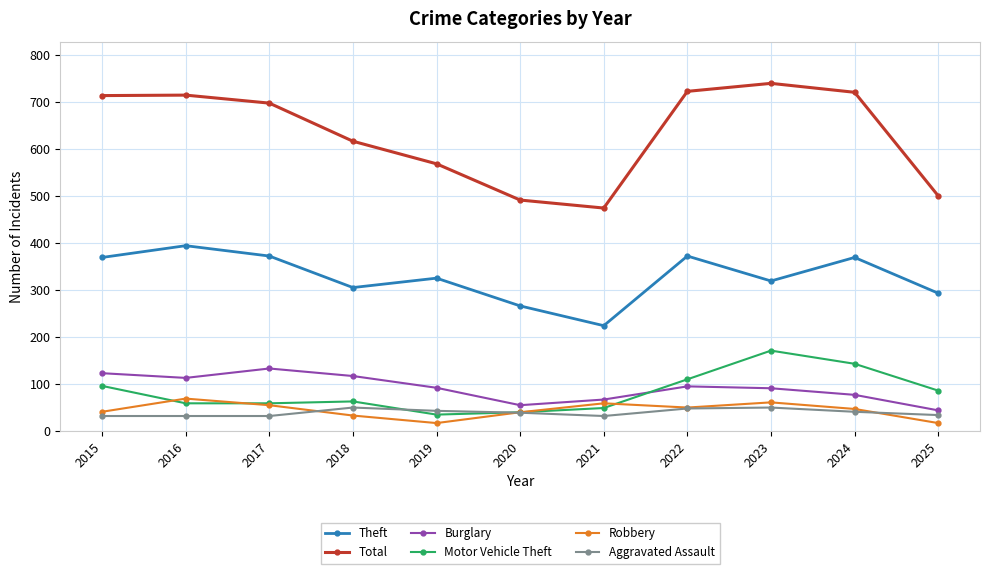

What is the value of the Total point at the 5th from the left?

568